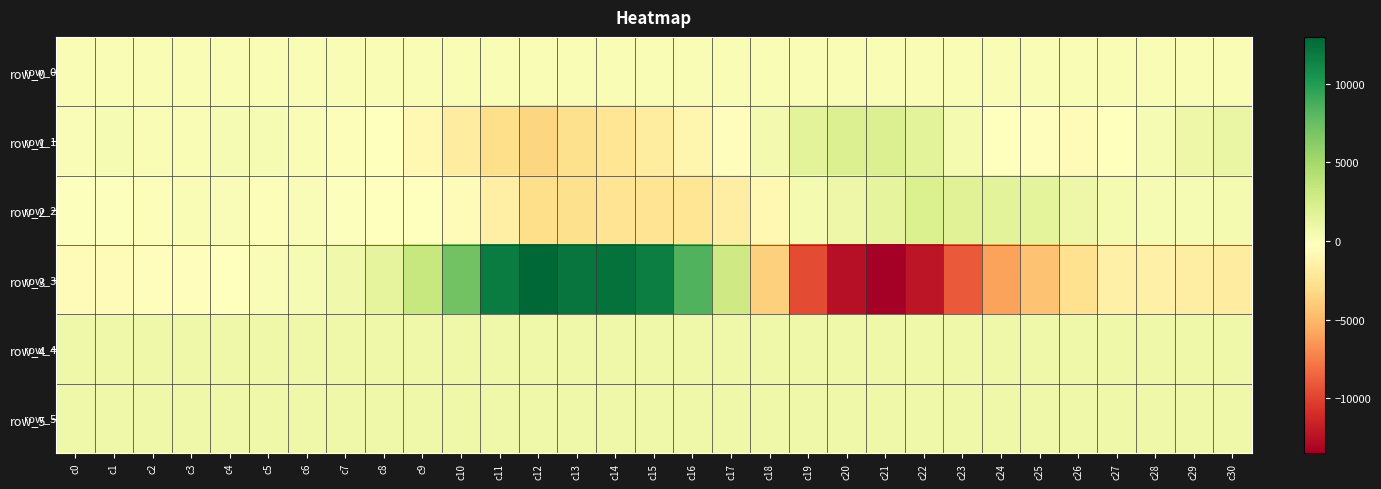

Which series has the largest total across all categories?

row_4